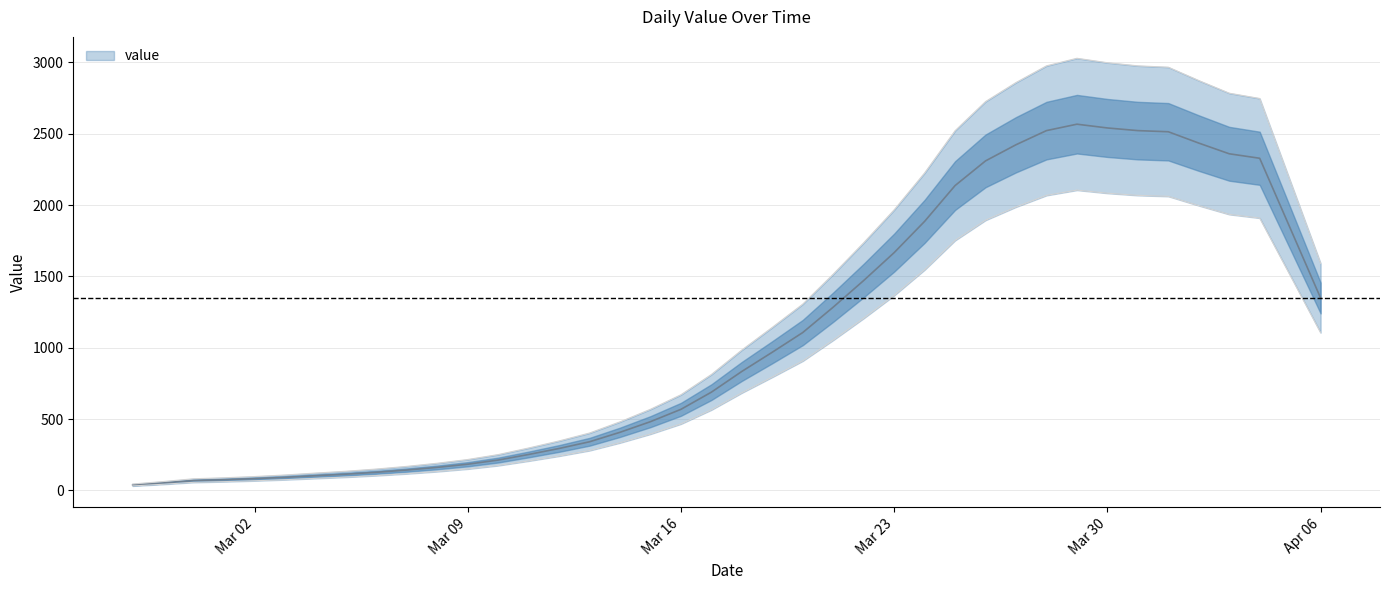

List the labels in order of value, smallest first.

2020-02-27, 2020-02-28, 2020-02-29, 2020-03-01, 2020-03-02, 2020-03-03, 2020-03-04, 2020-03-05, 2020-03-06, 2020-03-07, 2020-03-08, 2020-03-09, 2020-03-10, 2020-03-11, 2020-03-12, 2020-03-13, 2020-03-14, 2020-03-15, 2020-03-16, 2020-03-17, 2020-03-18, 2020-03-19, 2020-03-20, 2020-03-21, 2020-04-06, 2020-03-22, 2020-03-23, 2020-04-05, 2020-03-24, 2020-03-25, 2020-03-26, 2020-04-04, 2020-04-03, 2020-03-27, 2020-04-02, 2020-04-01, 2020-03-28, 2020-03-31, 2020-03-30, 2020-03-29